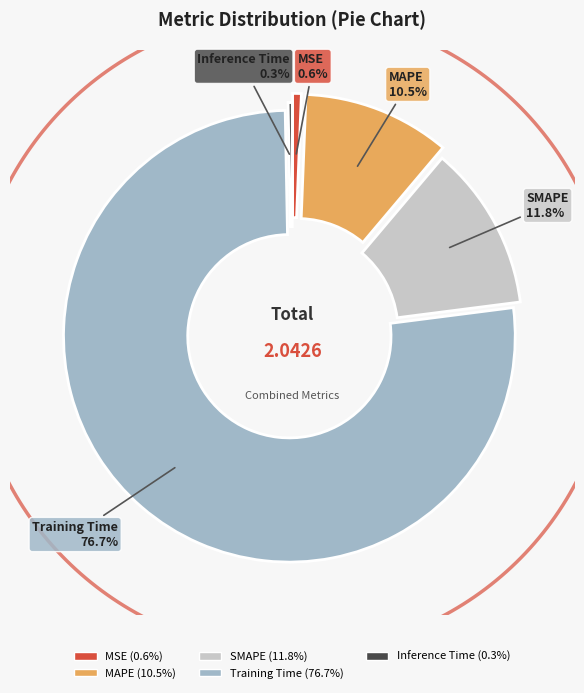

To the nearest percent, what is the difference between the largest and smallest slice percentages?

76%